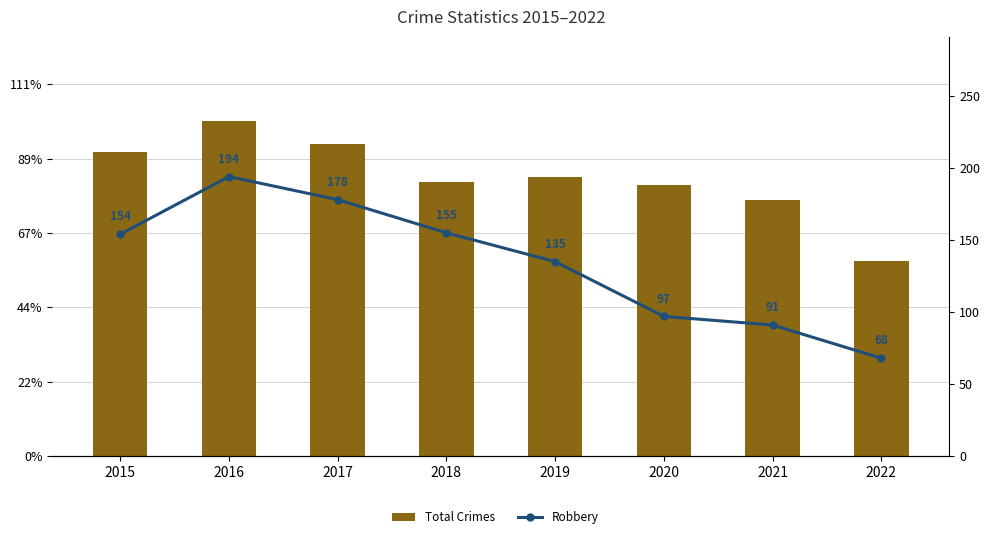

True or false: Total Crimes has a value of 420 at 2017.

True